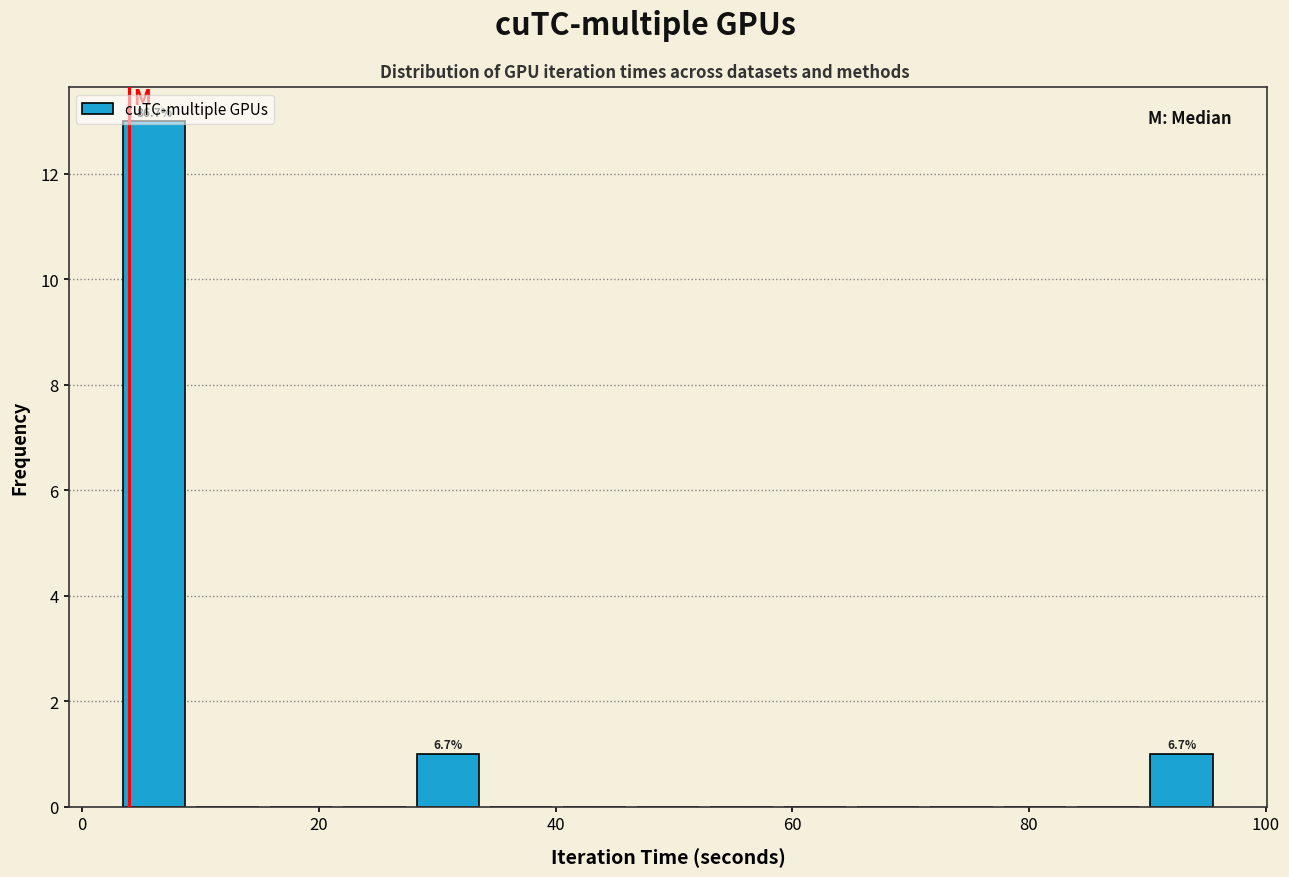

Read against the x-axis, roughly where is the centre of the tallest bar?

6